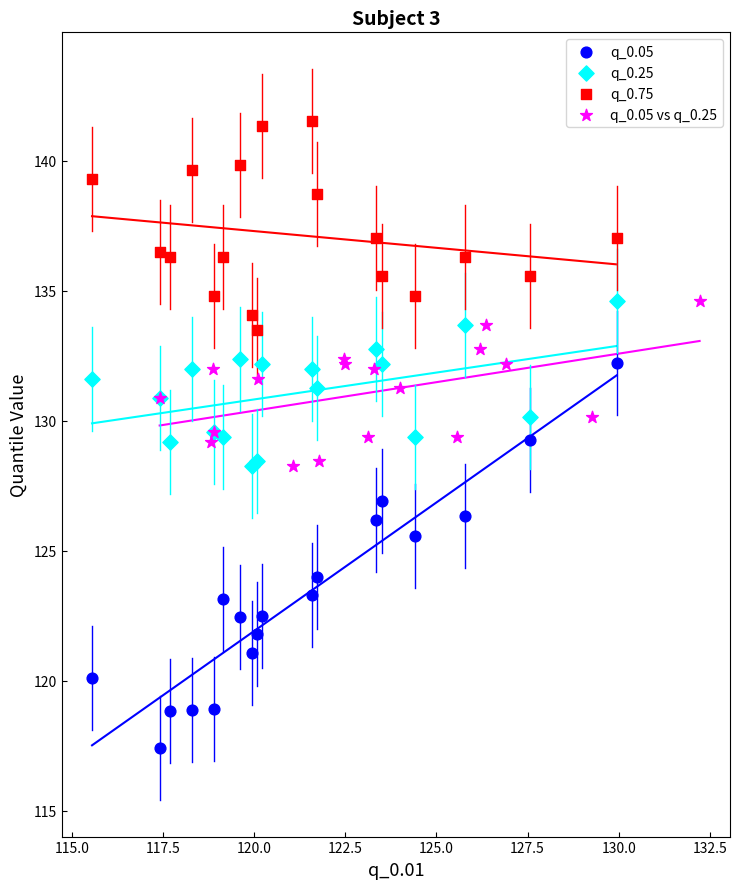

Which series reaches the maximum Y coordinate?

q_0.75